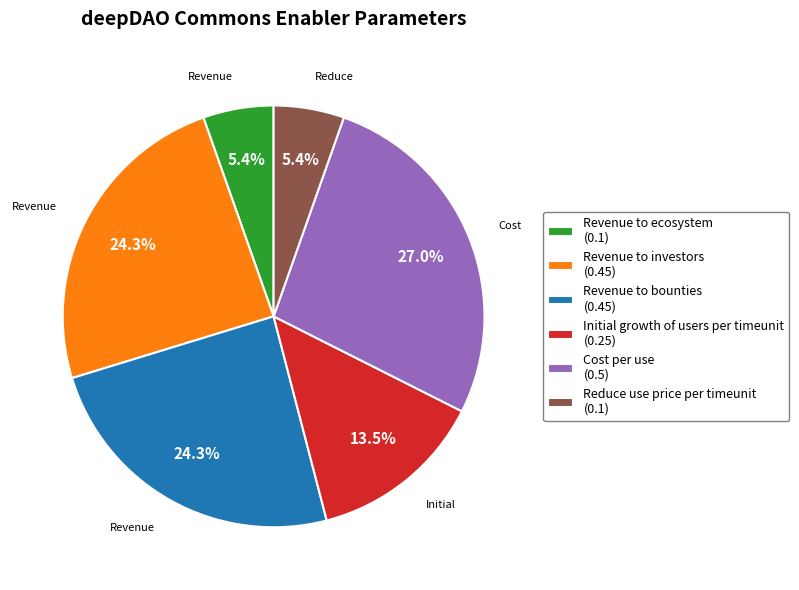

Which category has the biggest portion of the pie?

Cost per use (0.5)